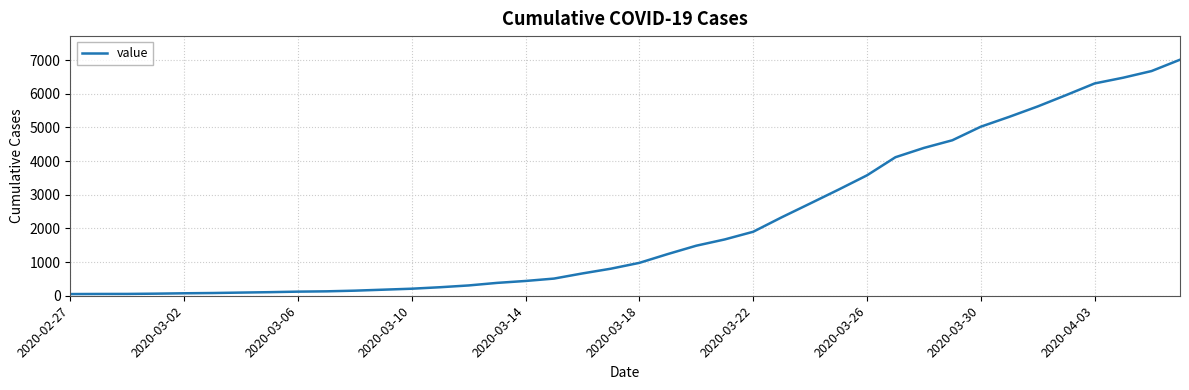

What is the maximum value shown in the chart?

7013